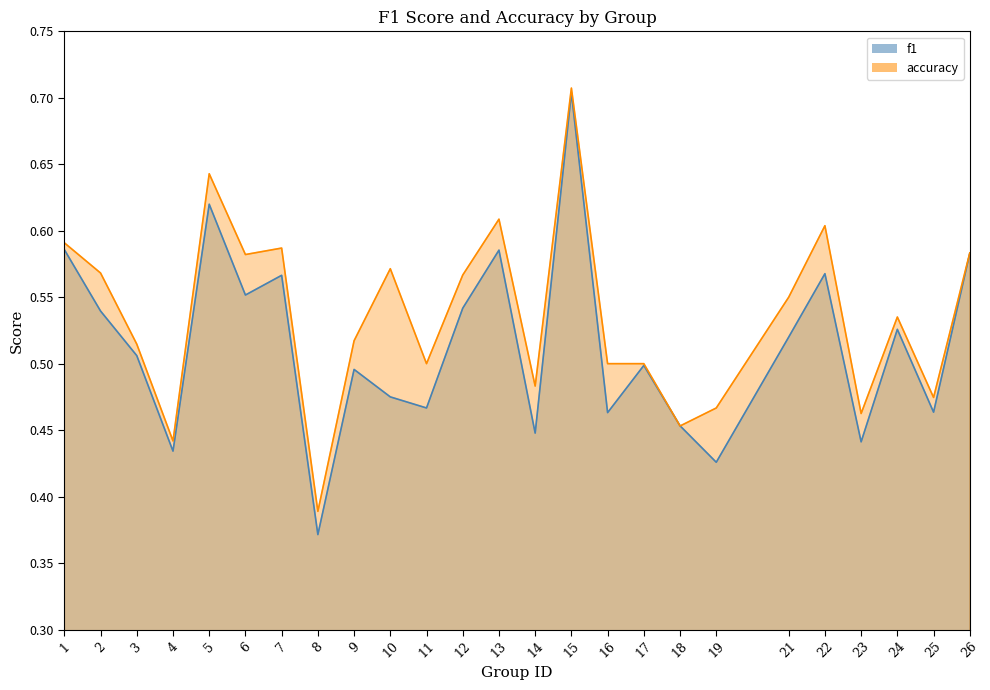

How many lines are shown in the chart?

2